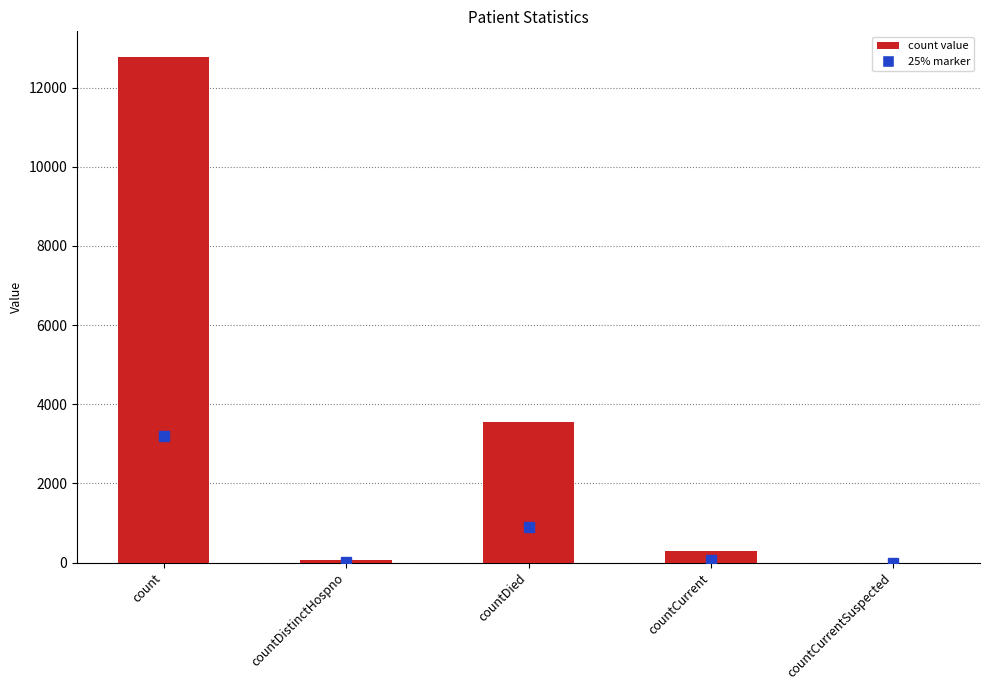

What is the sum of the values at countCurrentSuspected and countDied?

3550